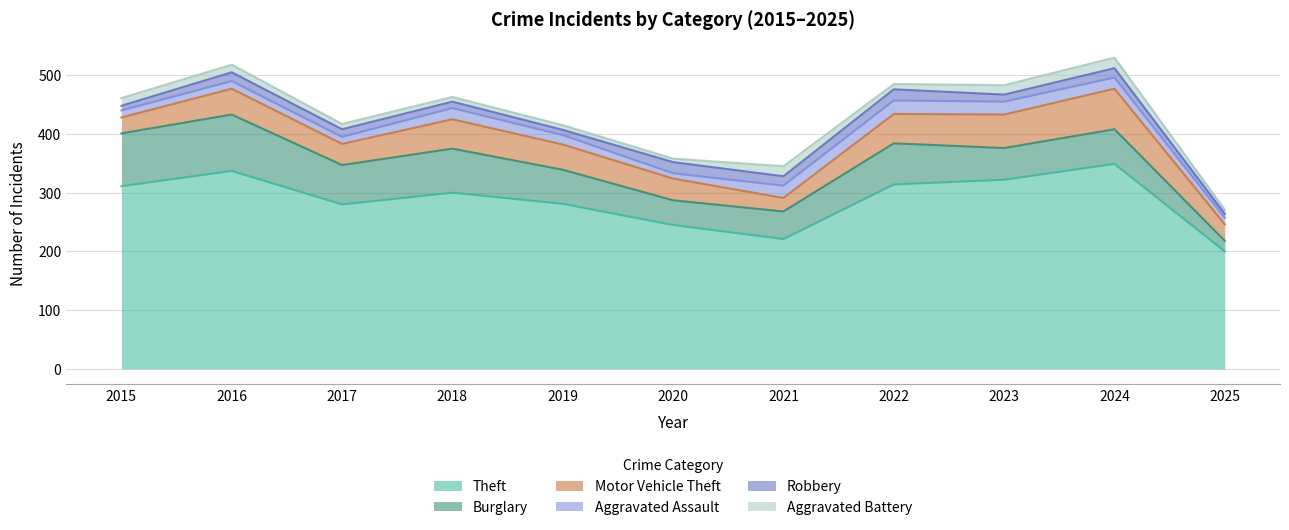

Where is Burglary nearest to the value 57?

2019